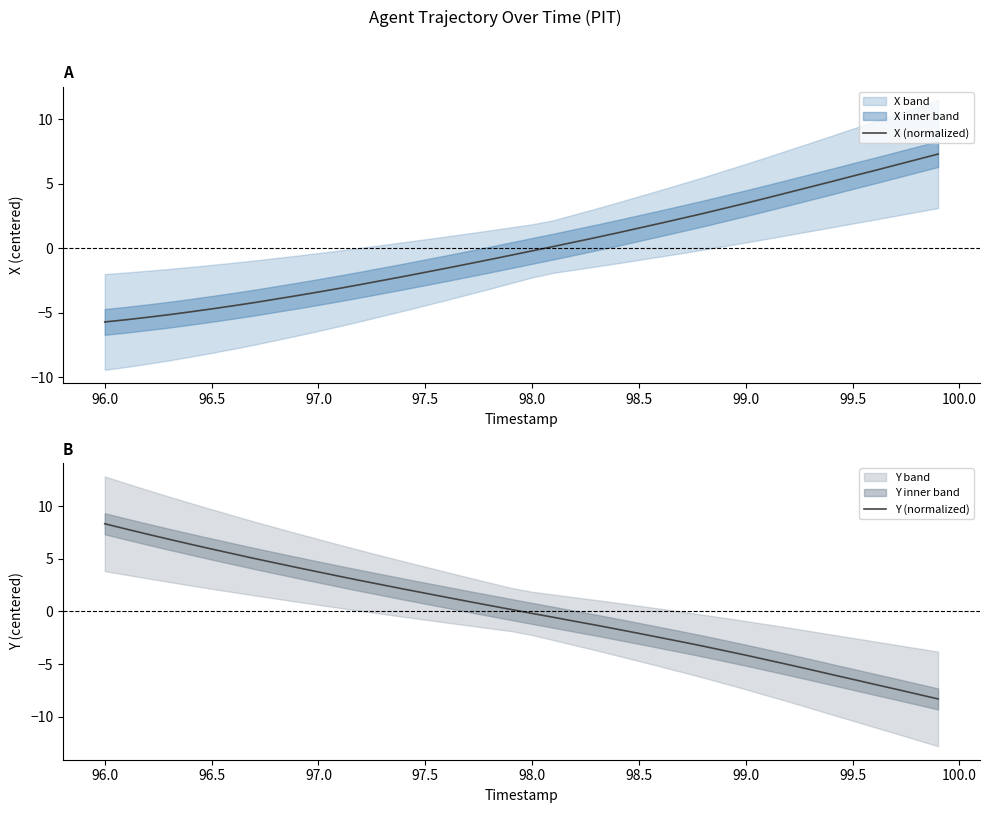

Reading left to right, list all the values displayed in this chart.

X (normalized): -5.7	-5.5	-5.4	-5.2	-4.9	-4.7	-4.5	-4.2	-3.9	-3.7	-3.4	-3.1	-2.8	-2.5	-2.2	-1.9	-1.5	-1.2	-0.9	-0.5	-0.2	0.1	0.5	0.8	1.2	1.6	1.9	2.3	2.7	3.1	3.5	3.9	4.3	4.7	5.2	5.6	6.0	6.4	6.9	7.3
Y (normalized): 8.3	7.8	7.3	6.9	6.4	5.9	5.5	5.0	4.6	4.2	3.8	3.3	2.9	2.5	2.1	1.7	1.3	1.0	0.6	0.2	-0.2	-0.6	-0.9	-1.3	-1.7	-2.1	-2.5	-2.9	-3.3	-3.7	-4.2	-4.6	-5.1	-5.5	-6.0	-6.4	-6.9	-7.4	-7.8	-8.3